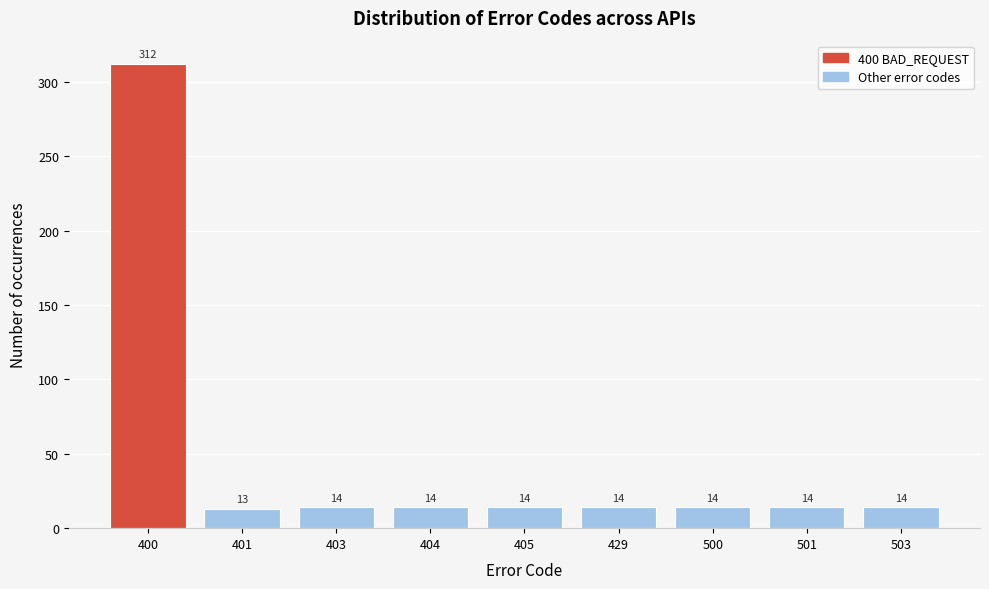

Reading left to right, list all the values displayed in this chart.

312	13	14	14	14	14	14	14	14